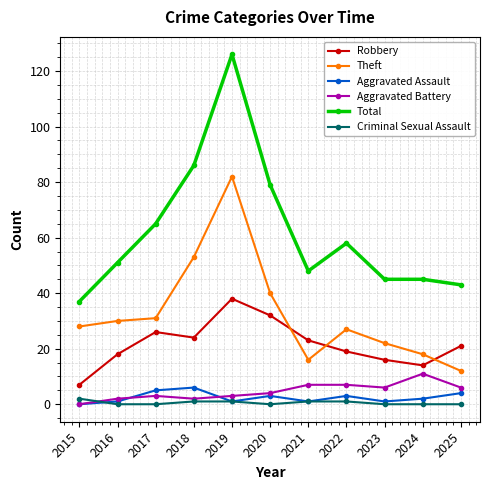

What are all the series names shown in the legend?

Robbery, Theft, Aggravated Assault, Aggravated Battery, Total, Criminal Sexual Assault